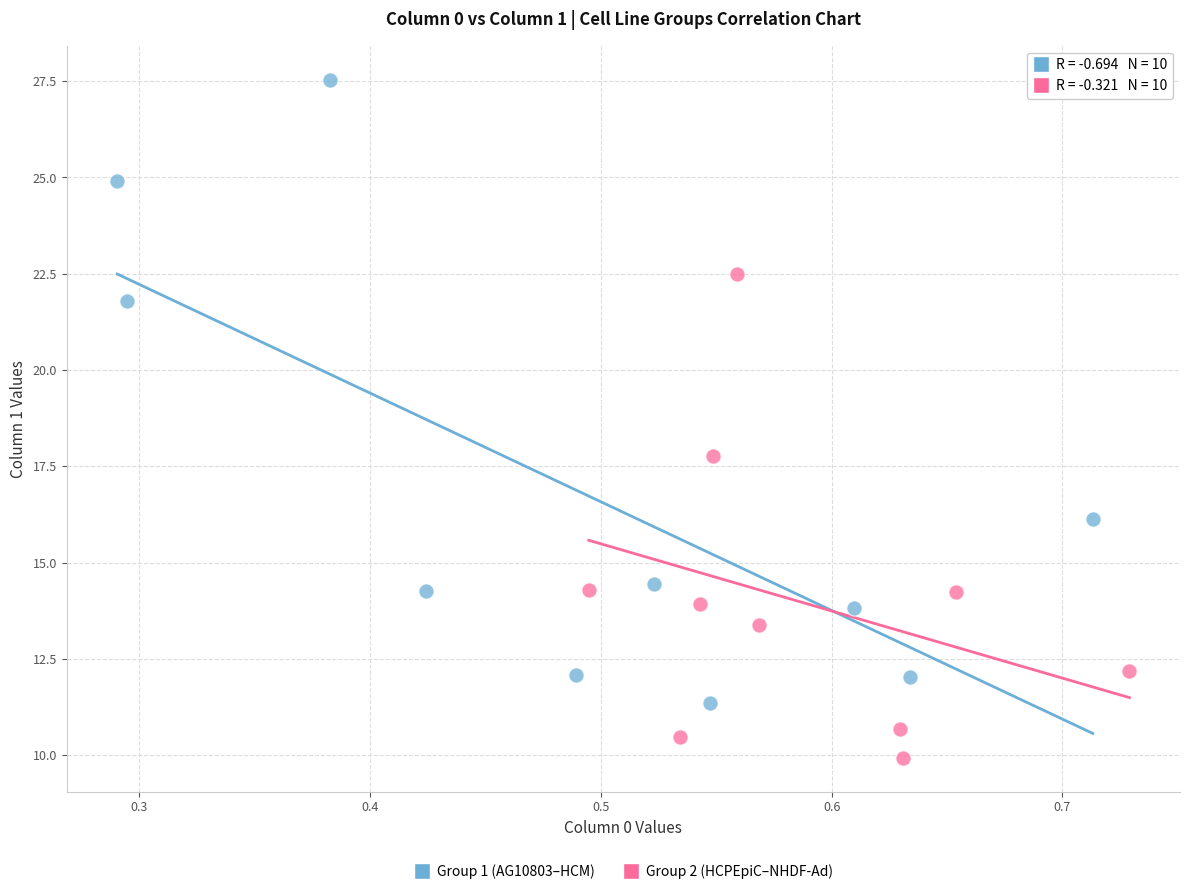

What are all the series names shown in the legend?

Group 1 (AG10803–HCM), Group 2 (HCPEpiC–NHDF-Ad)